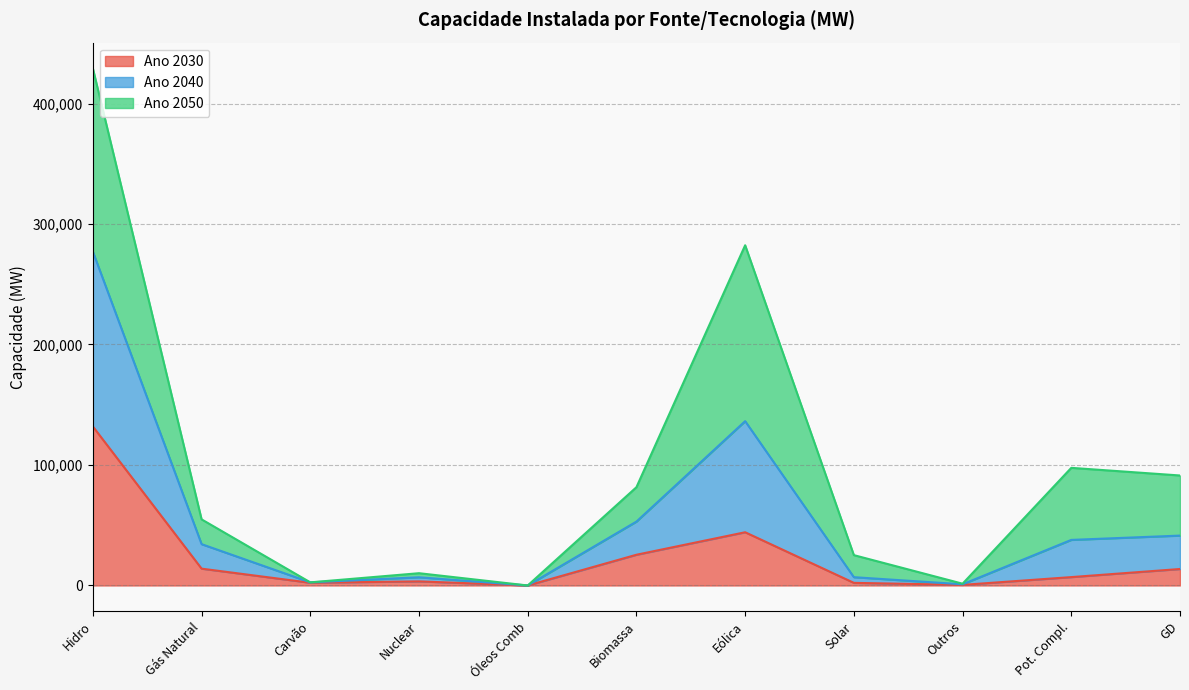

True or false: Ano 2040 has more than 2 points higher than both neighbors.

True